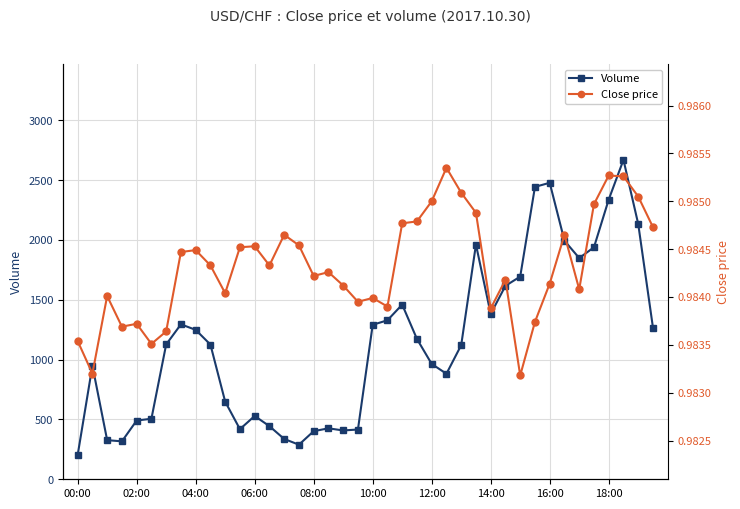

What is the sum of the Volume values at 18 and 22?

1868.0